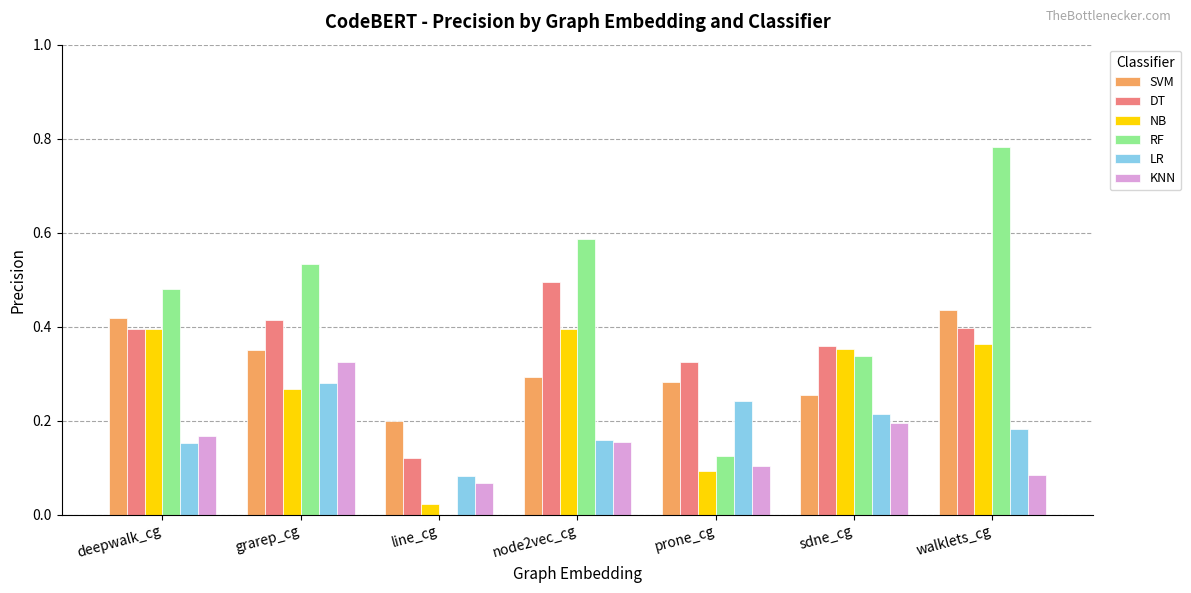

Which series has the largest total across all categories?

RF